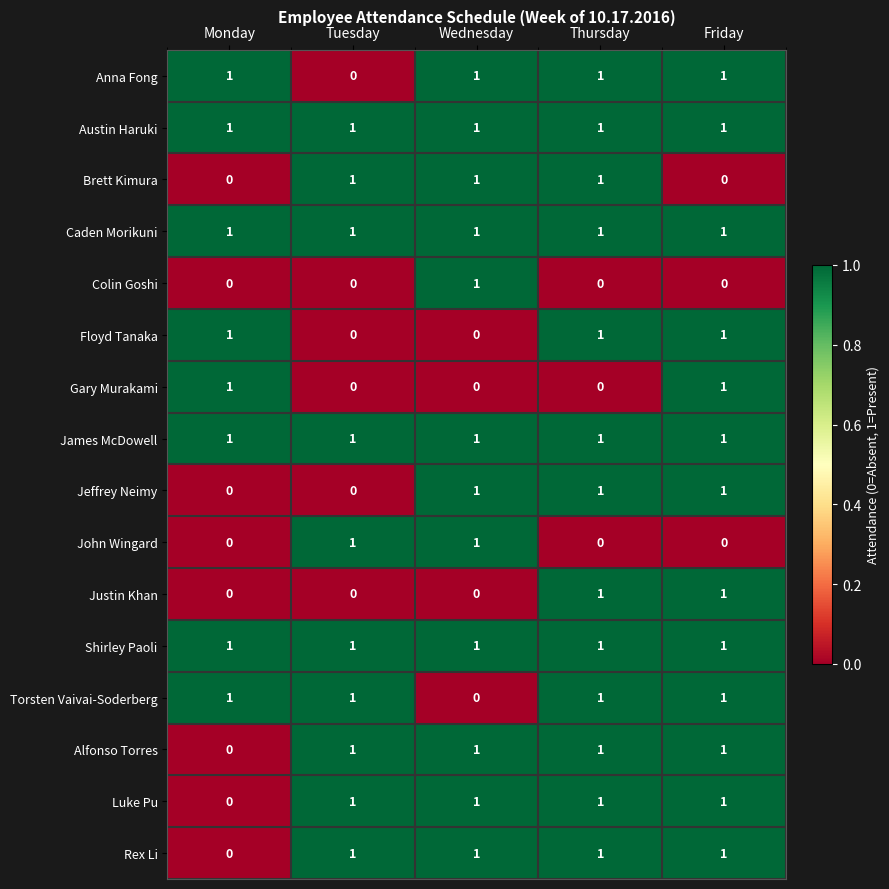

The value of James McDowell at Tuesday is 1. True or false?

True